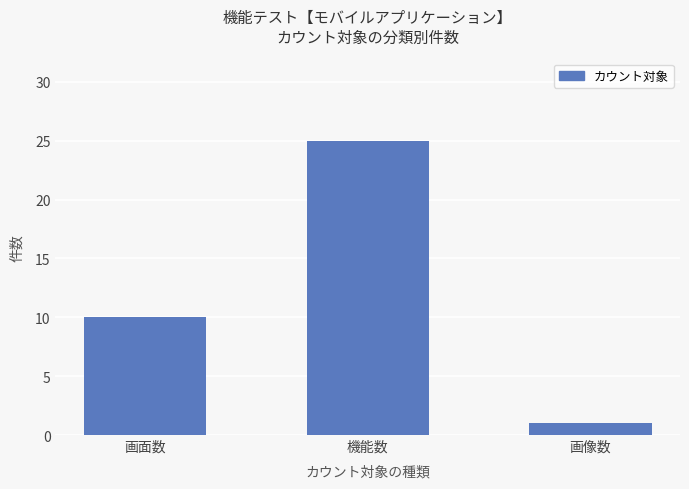

What position from the right is 機能数?

2